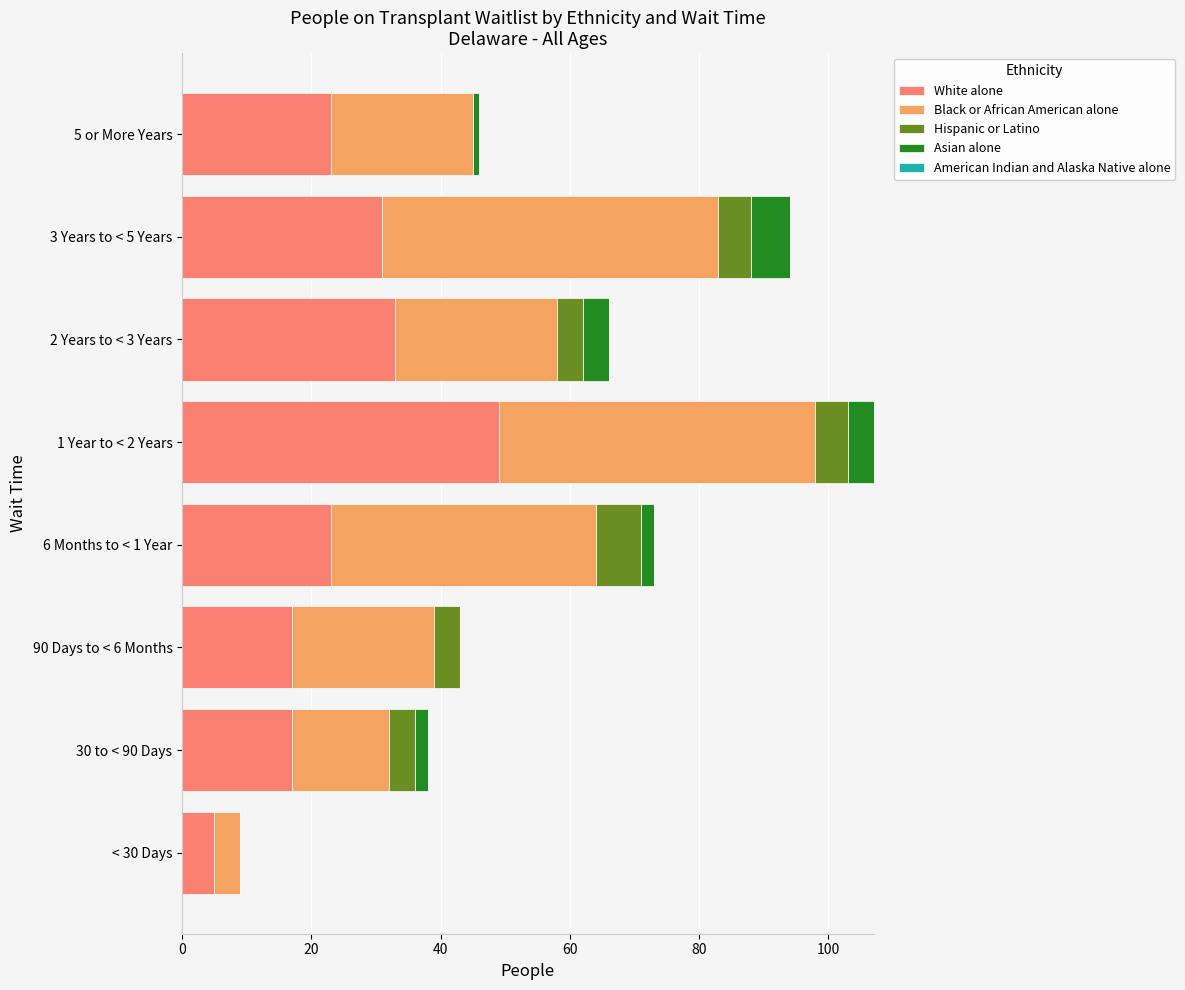

At which label does White alone reach its peak?

1 Year to < 2 Years